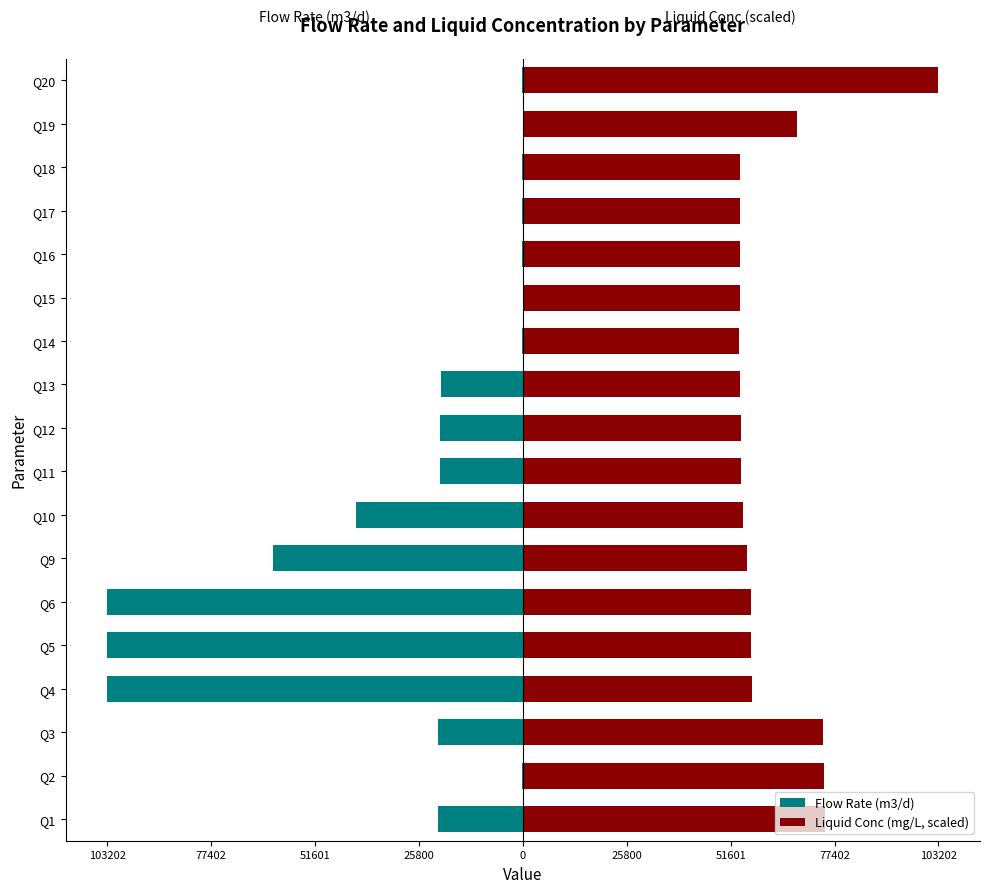

How many bars are there in each group?

2